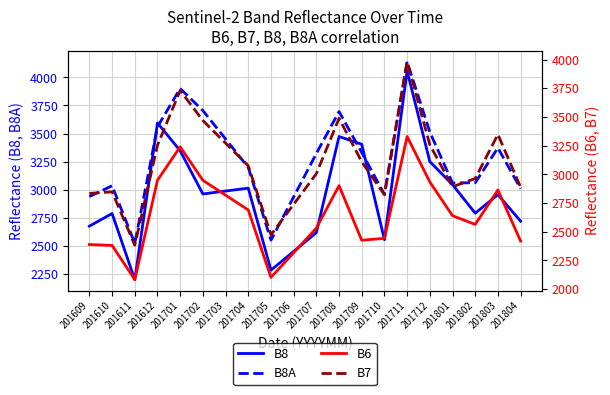

What is the maximum value for B7?

3982